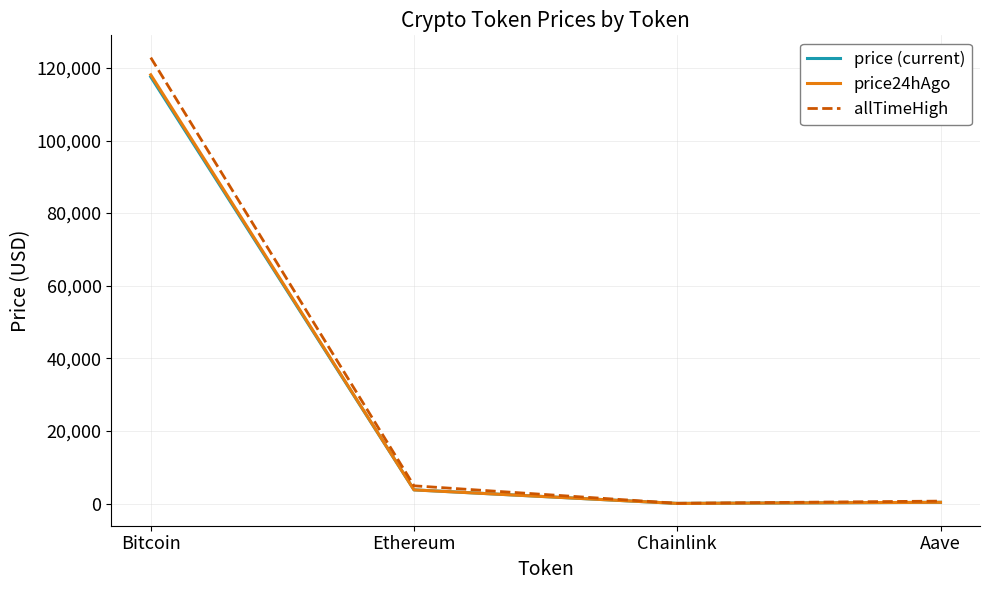

Between Bitcoin and Aave, which series saw the biggest shift?

allTimeHigh